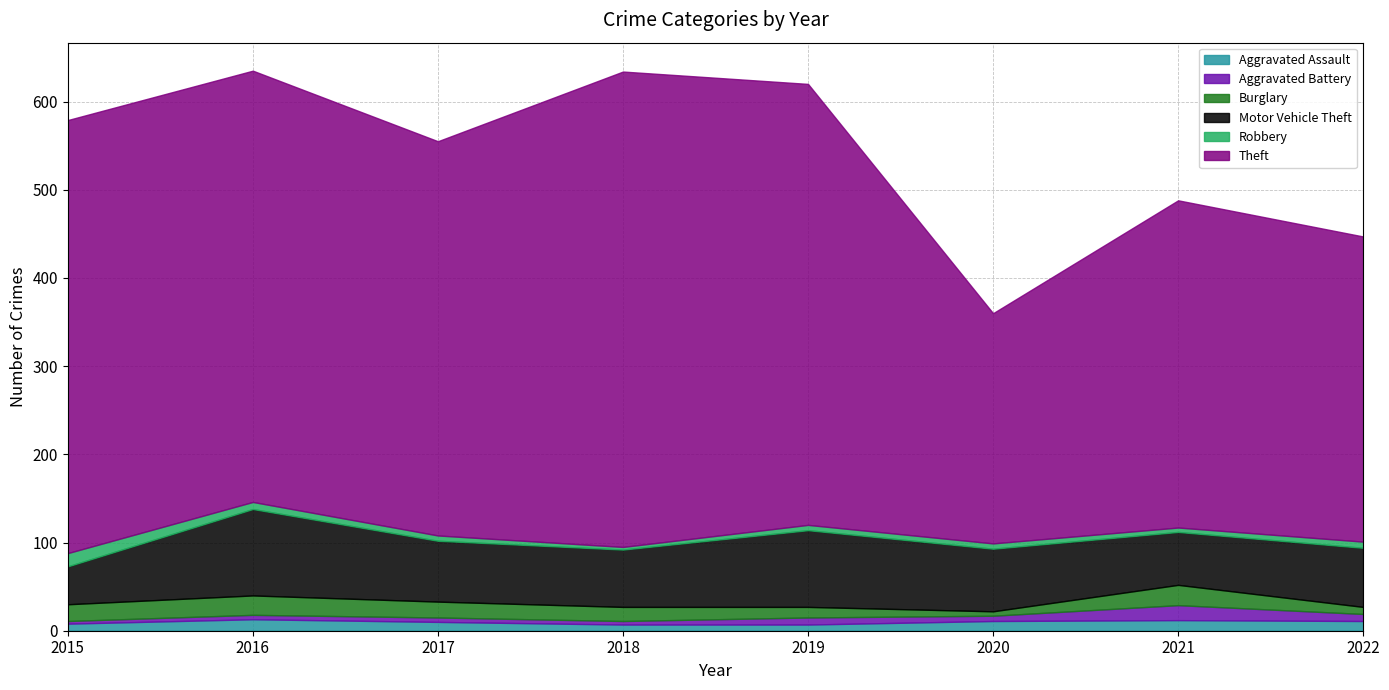

How many lines are shown in the chart?

6